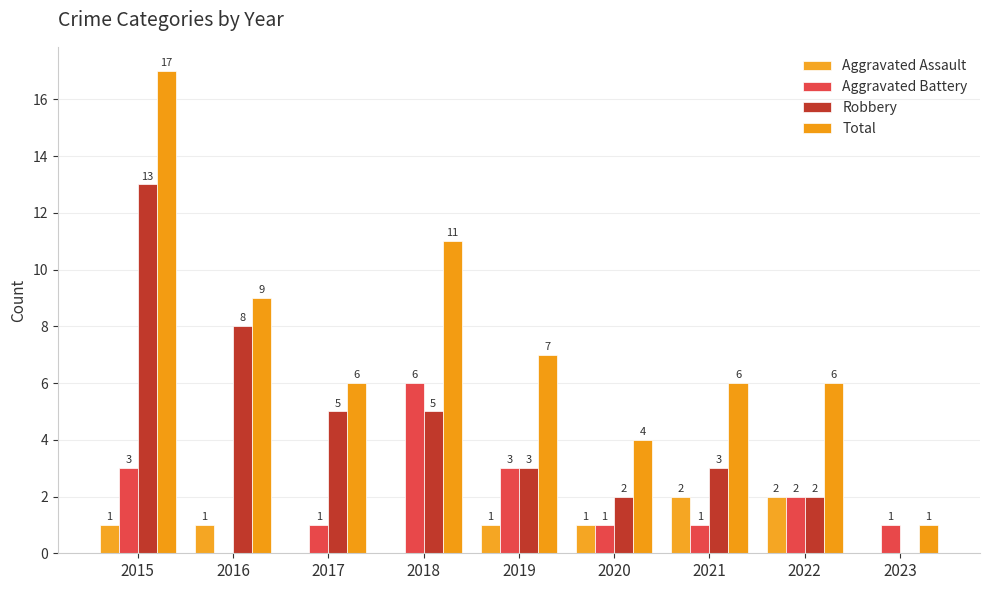

What is the value of the Aggravated Battery bar at the 3rd from the left?

1